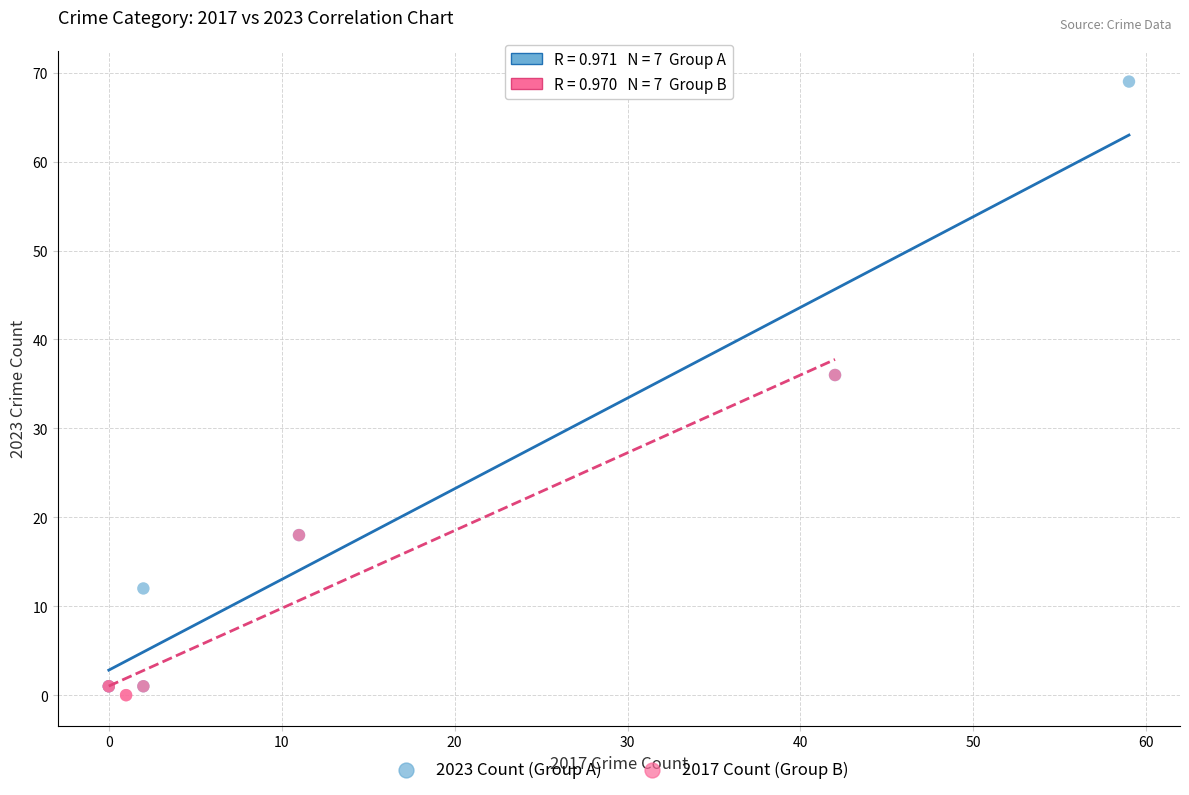

Which series contains the lowest Y value?

2017 Count (Group B)